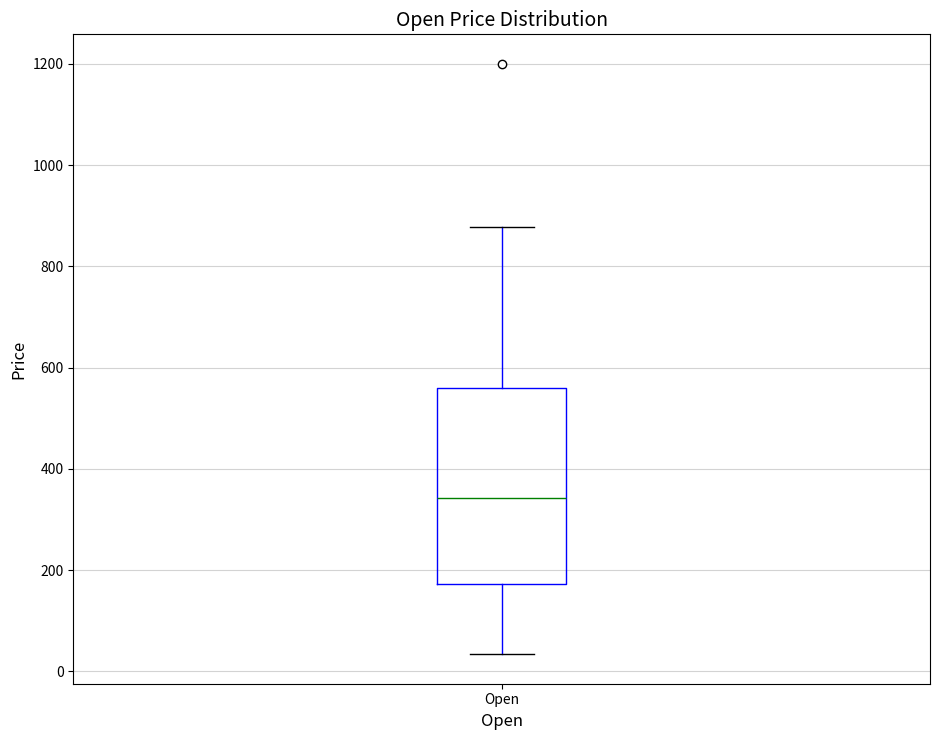

Read this box plot against the y-axis: the position of the median line, the range covered by the box, and the ends of both whiskers. The values are not printed on the chart, so give them approximately, as read against the axis.

median 340, box 180 to 560, whiskers 40 to 880